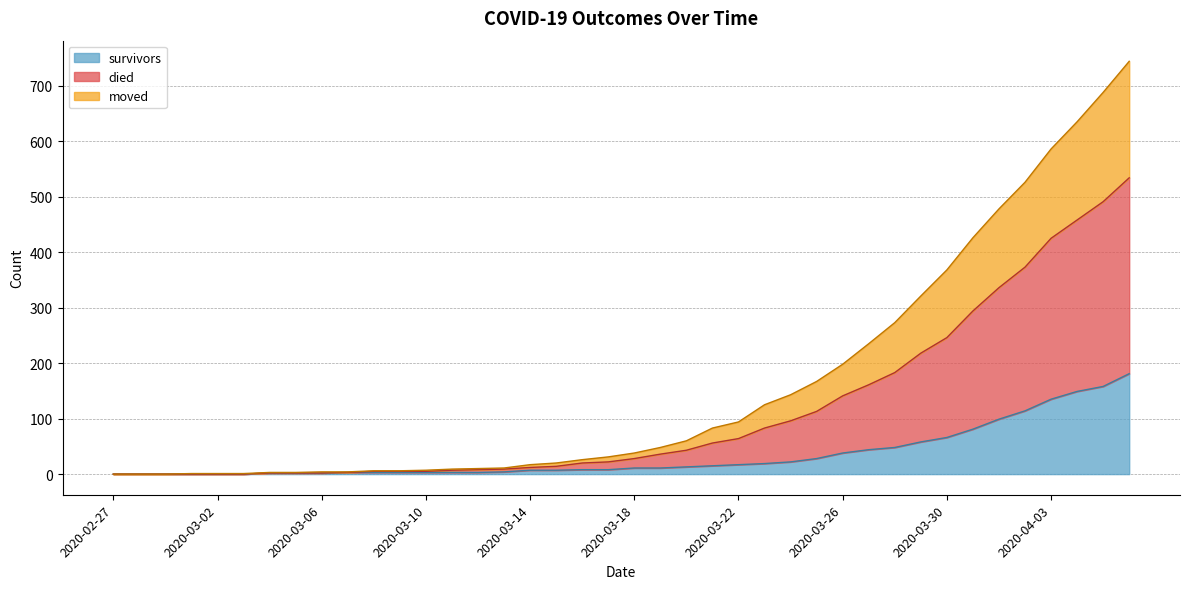

What is the label of the 28th point from the right?

2020-03-10